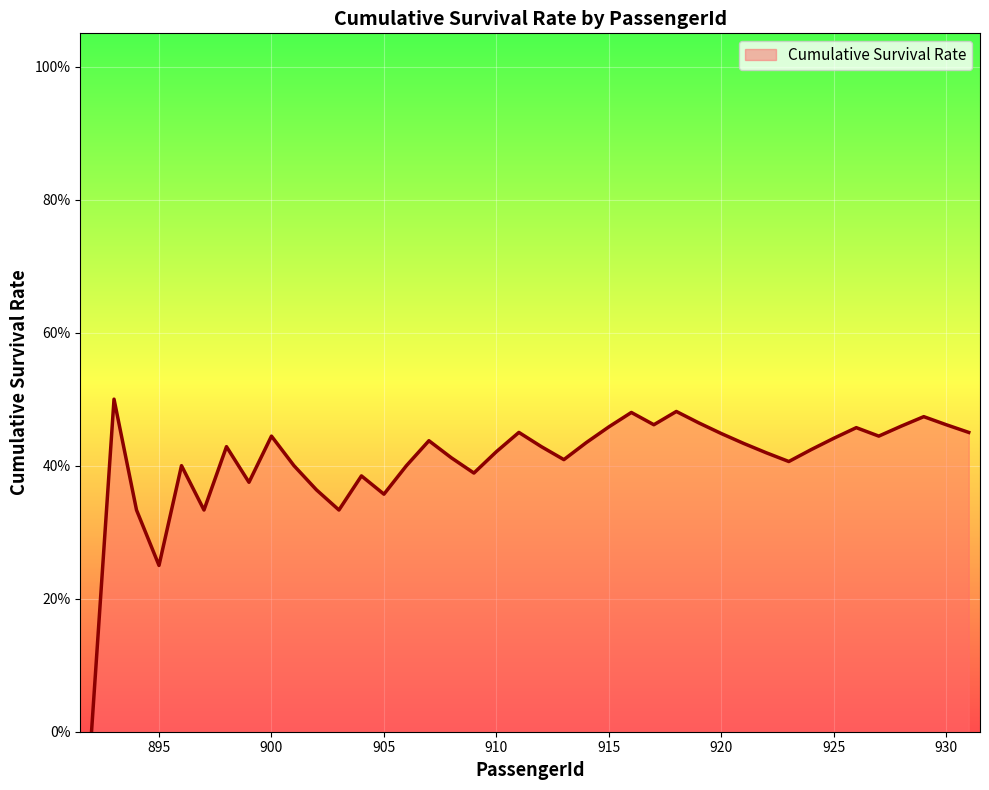

Is this an area chart (filled region under the line)?

Yes